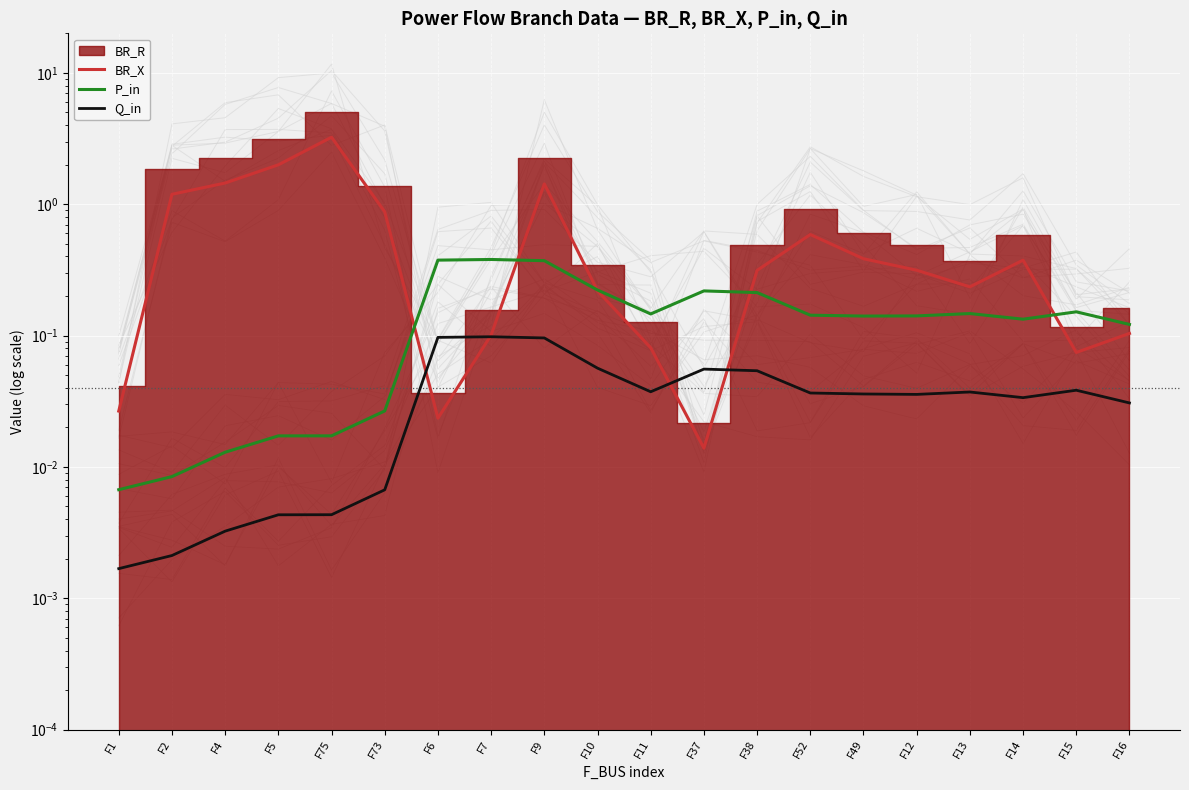

At which label is BR_X closest to 1?

F73